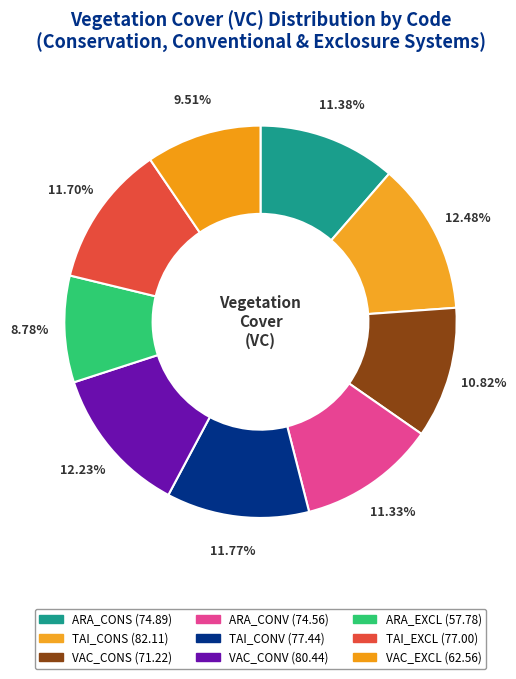

Is there any slice that represents more than half of the pie?

No